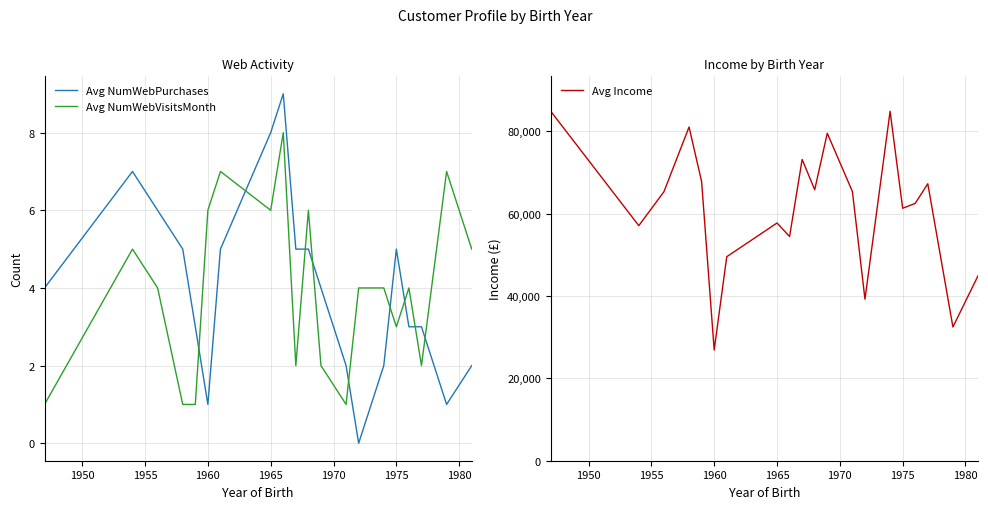

Which series has the largest range (max minus min)?

Avg Income